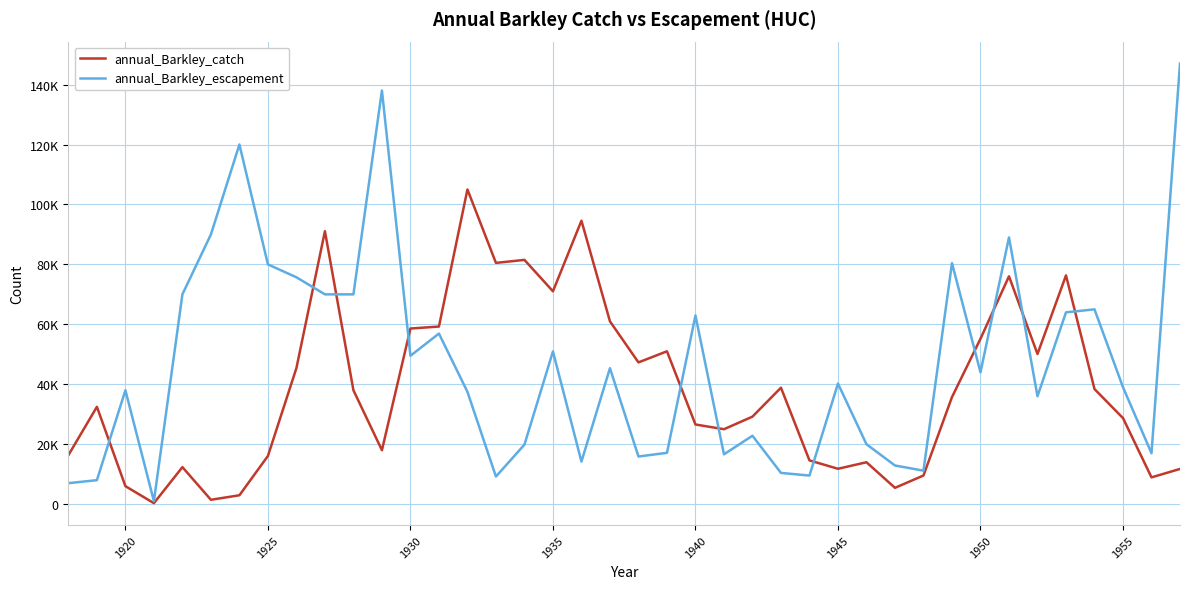

What are all the series names shown in the legend?

annual_Barkley_catch, annual_Barkley_escapement